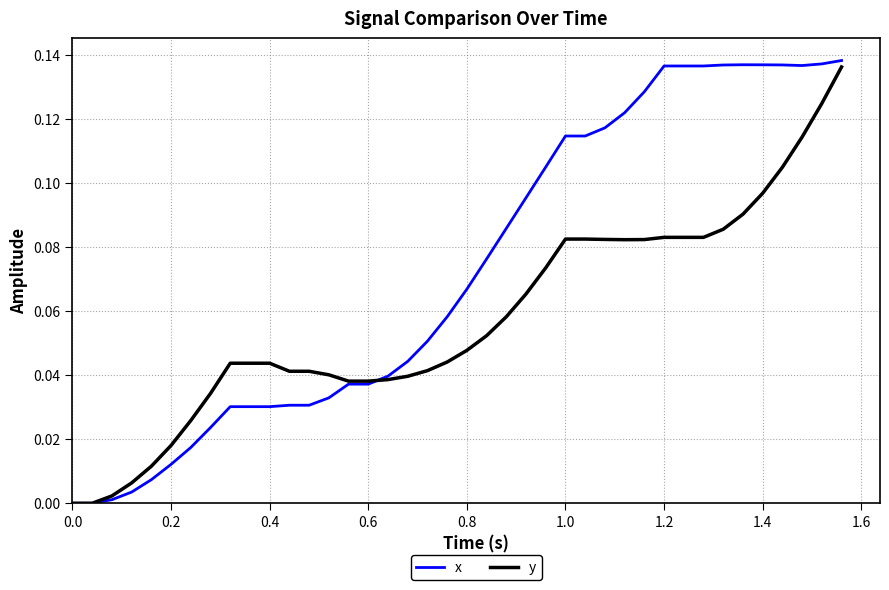

Which series has the largest total across all categories?

x